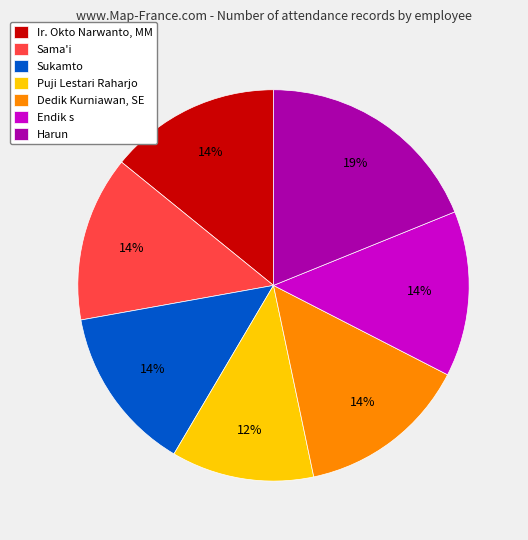

Does Ir. Okto Narwanto, MM represent more than half of the total?

No